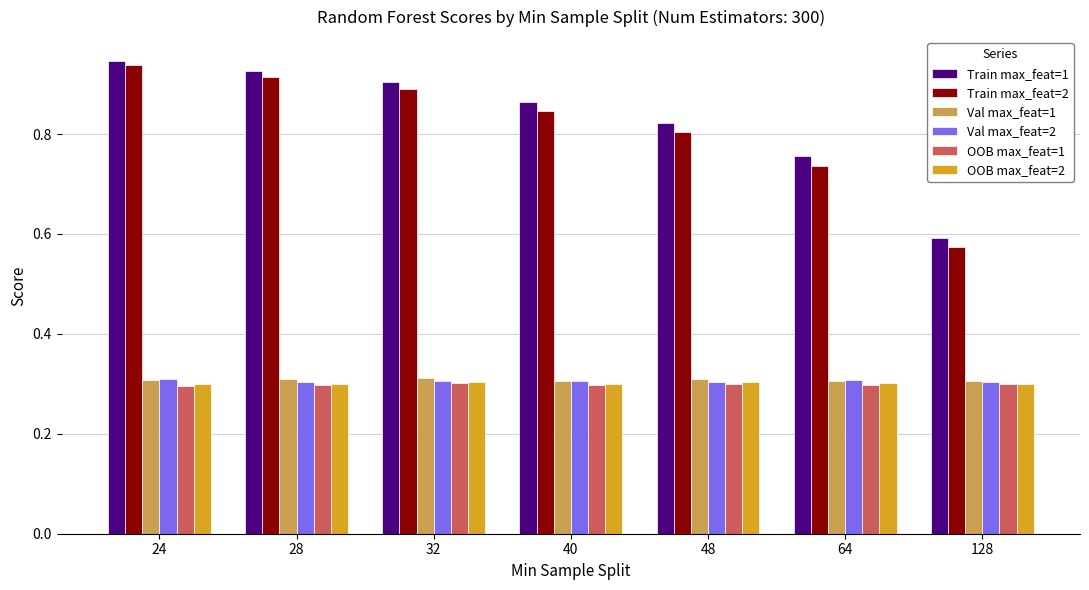

At how many categories does at least one series exceed 0?

7